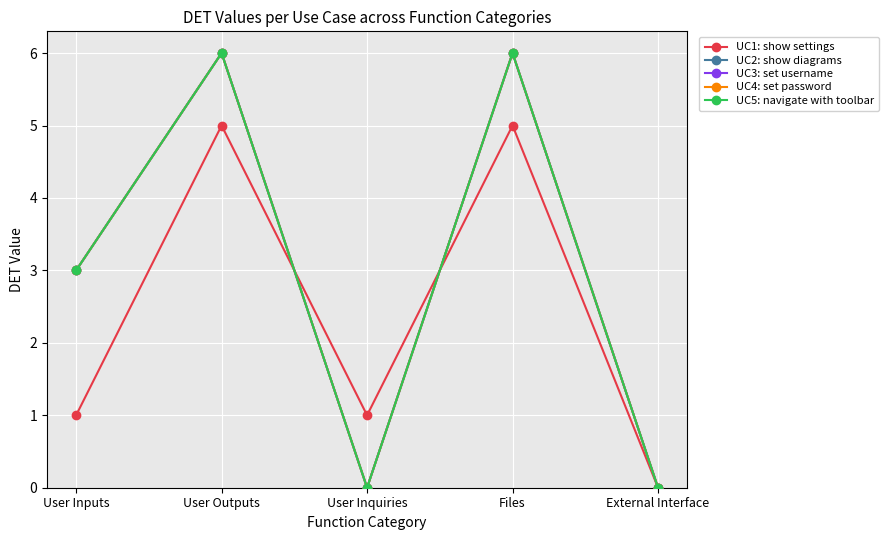

Reading right to left, transcribe all the data shown in this chart.

UC1: show settings: External Interface=0	Files=5	User Inquiries=1	User Outputs=5	User Inputs=1
UC2: show diagrams: External Interface=0	Files=6	User Inquiries=0	User Outputs=6	User Inputs=3
UC3: set username: External Interface=0	Files=6	User Inquiries=0	User Outputs=6	User Inputs=3
UC4: set password: External Interface=0	Files=6	User Inquiries=0	User Outputs=6	User Inputs=3
UC5: navigate with toolbar: External Interface=0	Files=6	User Inquiries=0	User Outputs=6	User Inputs=3